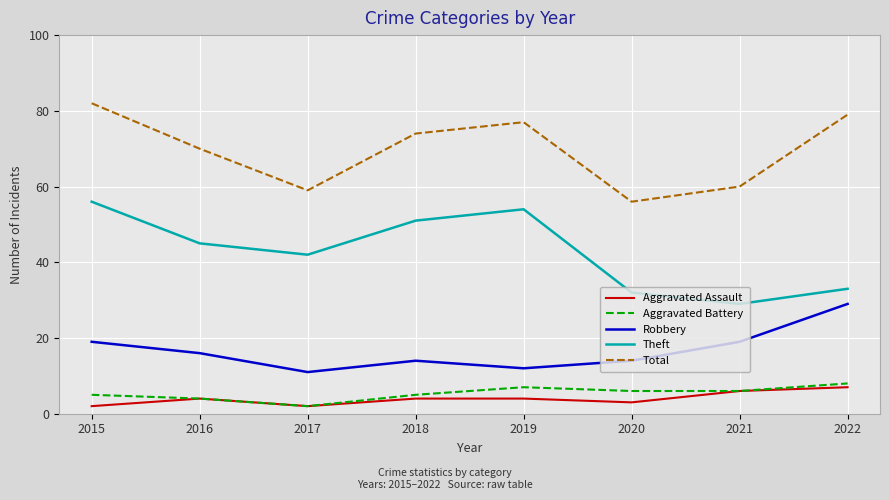

Rank the series at 2020 from lowest to highest value.

Aggravated Assault, Aggravated Battery, Robbery, Theft, Total